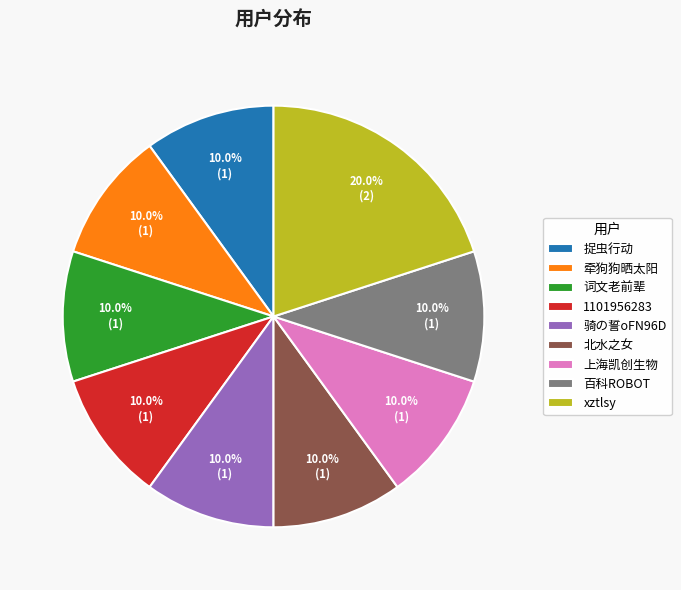

True or false: 北水之女 accounts for 10% of the total.

True